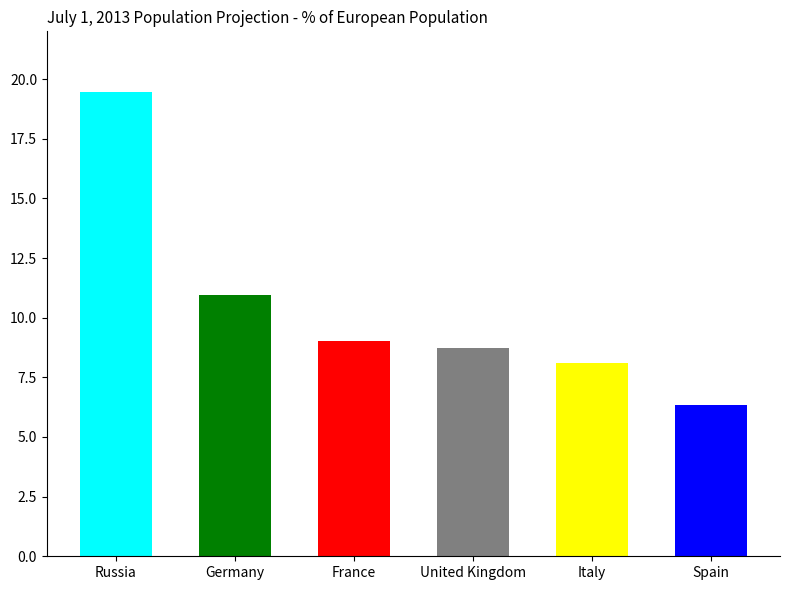

How many data points does each series have?

6